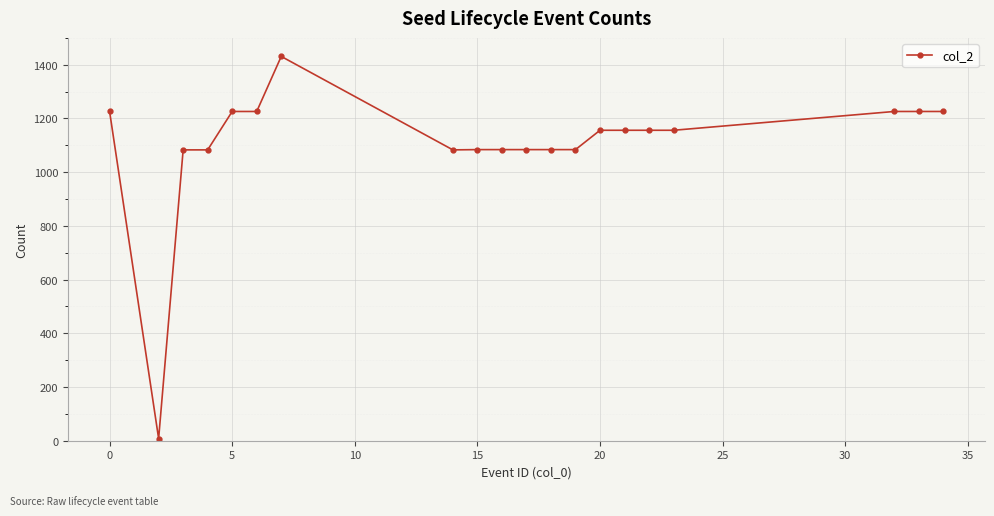

What is the maximum value shown in the chart?

1431